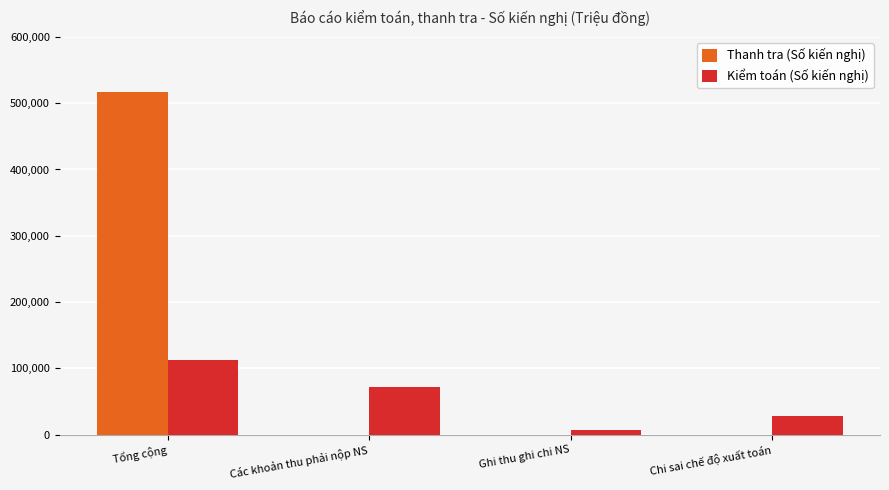

Which series has the largest total across all categories?

Thanh tra (Số kiến nghị)